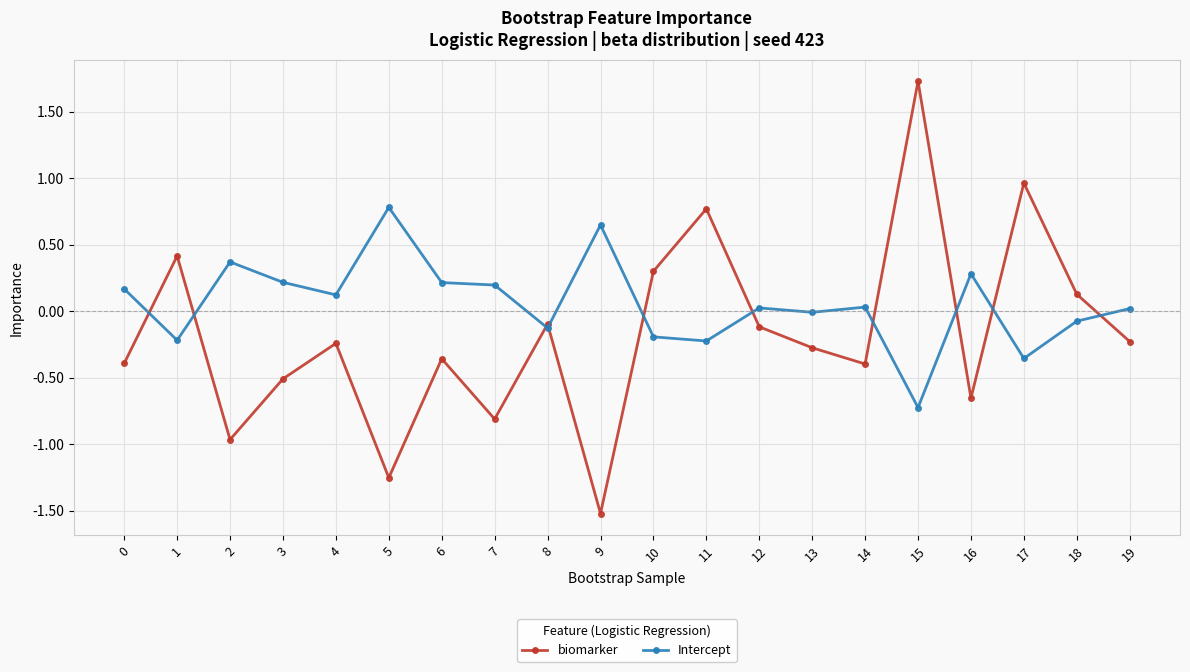

How many data points does each series have?

20